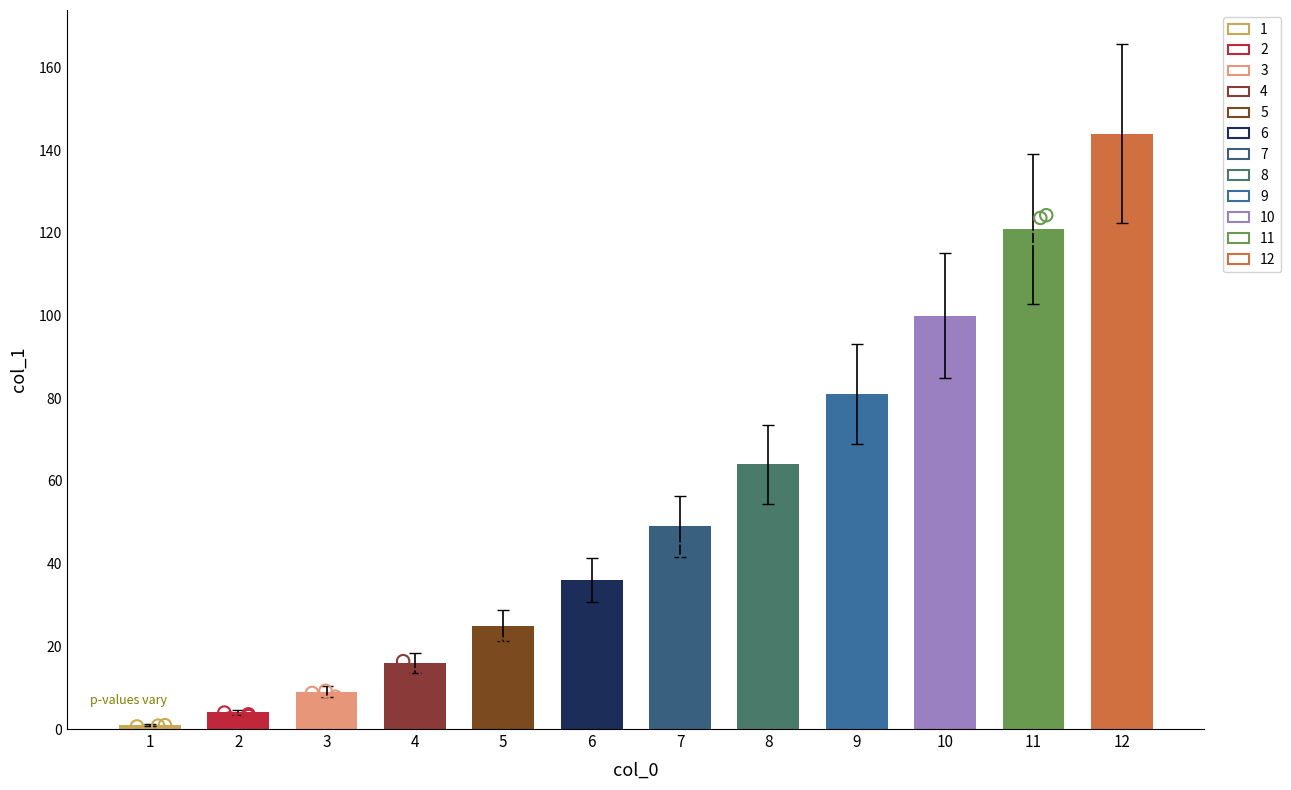

What is the change in value from 2 to 10?

+96